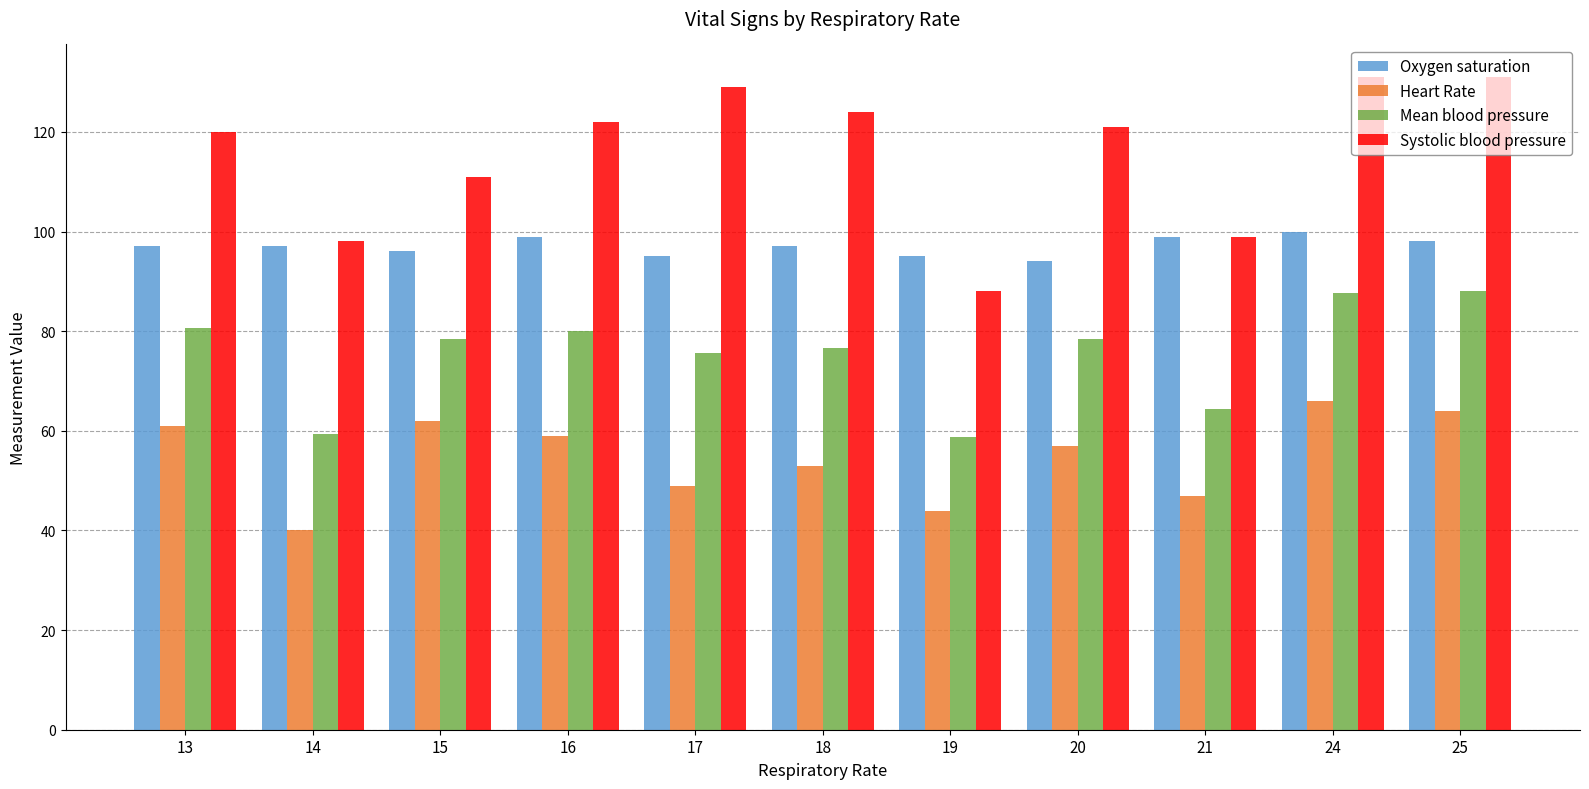

Does the chart contain stacked bars?

No